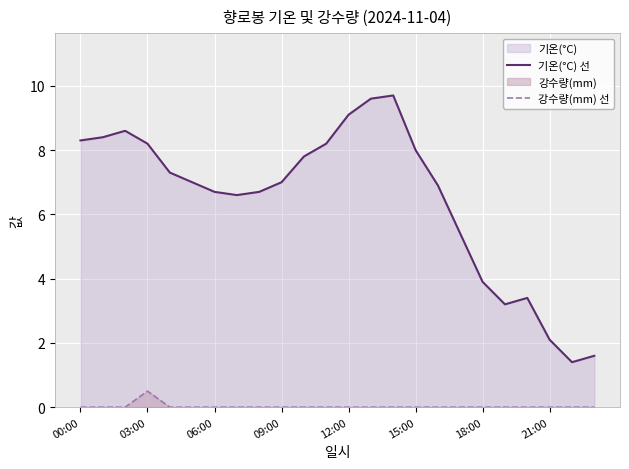

The value of 강수량(mm) 선 at 15:00 is 0.0. True or false?

True